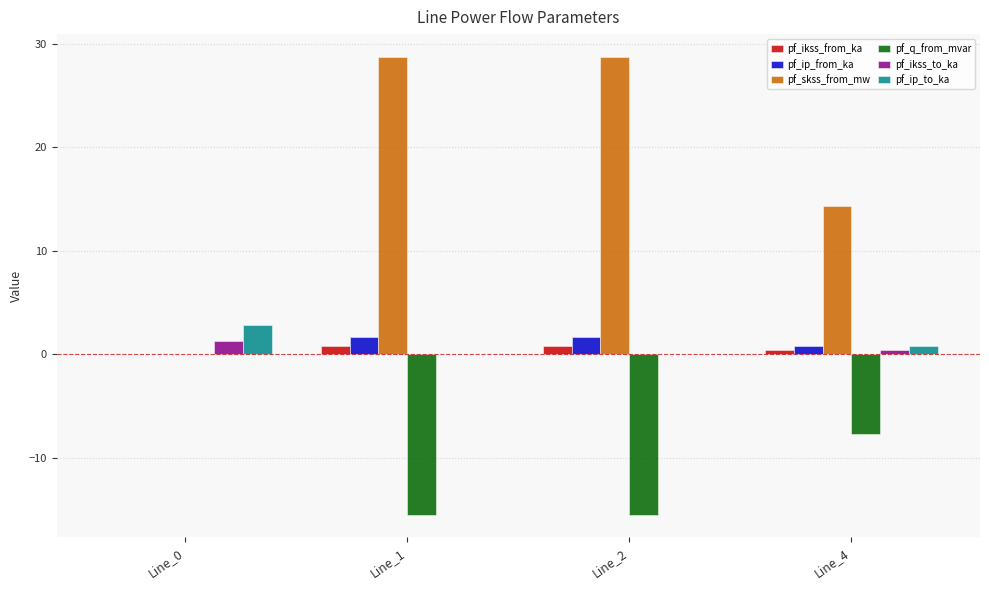

What is the maximum value shown in the chart?

28.7